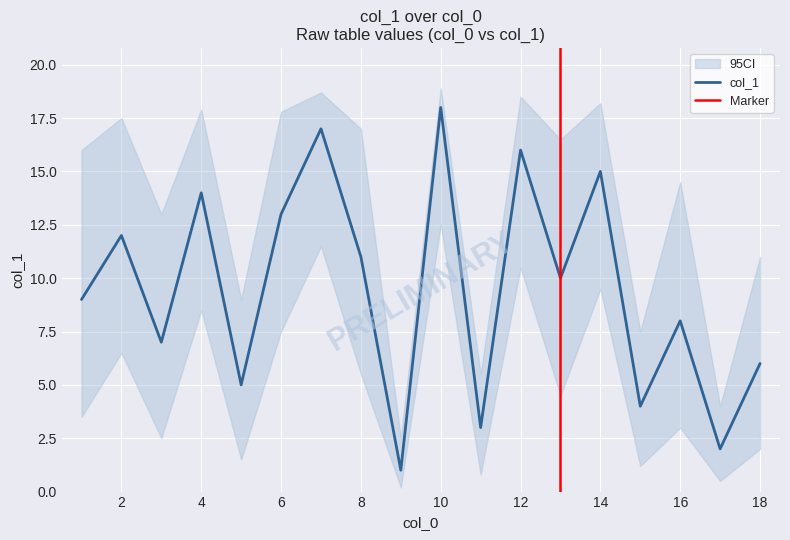

Is this an area chart (filled region under the line)?

No